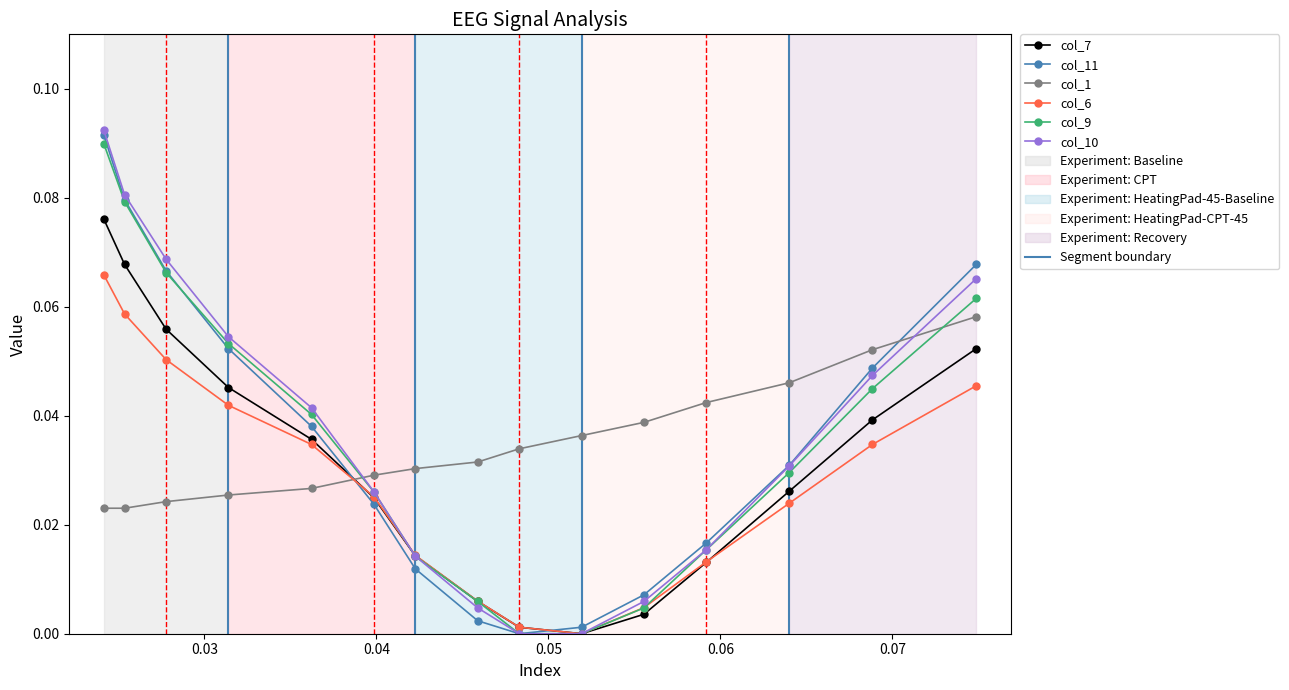

After their last crossing, which series has the higher values: col_10 or col_1?

col_10